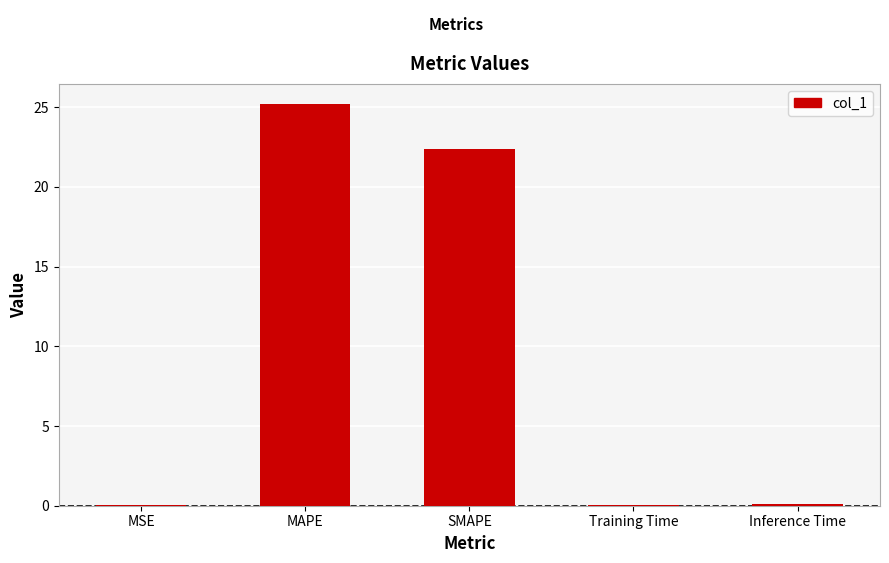

Is it true that the value at MAPE is 43.2?

False